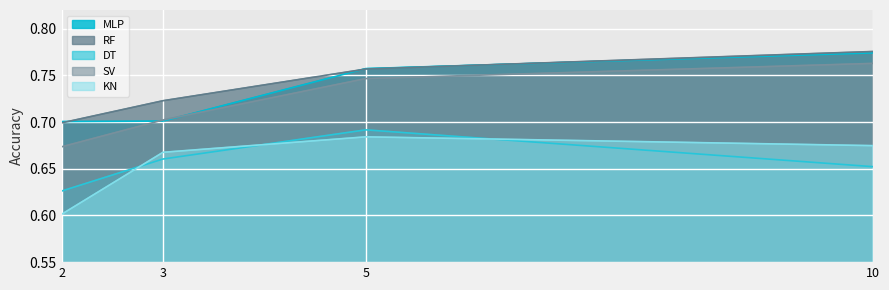

At how many categories does at least one series exceed 0?

4